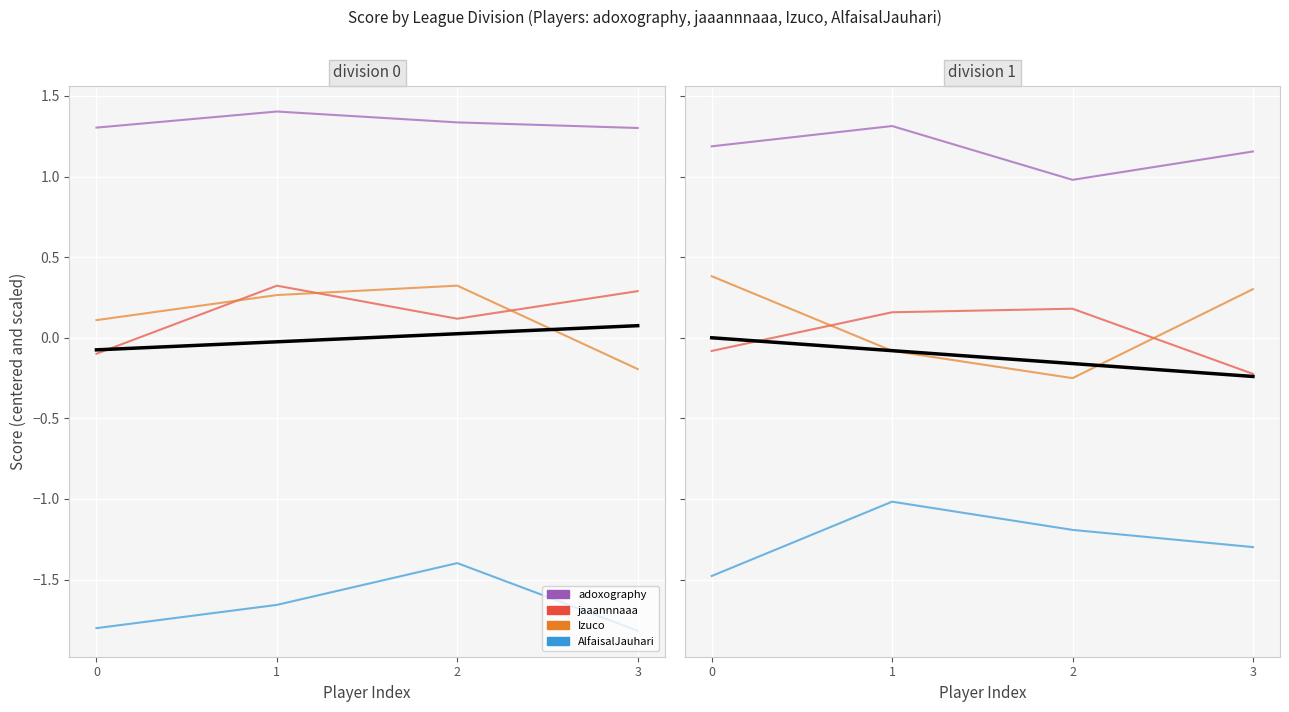

Is it true that adoxography equals 1.9 at 0?

False